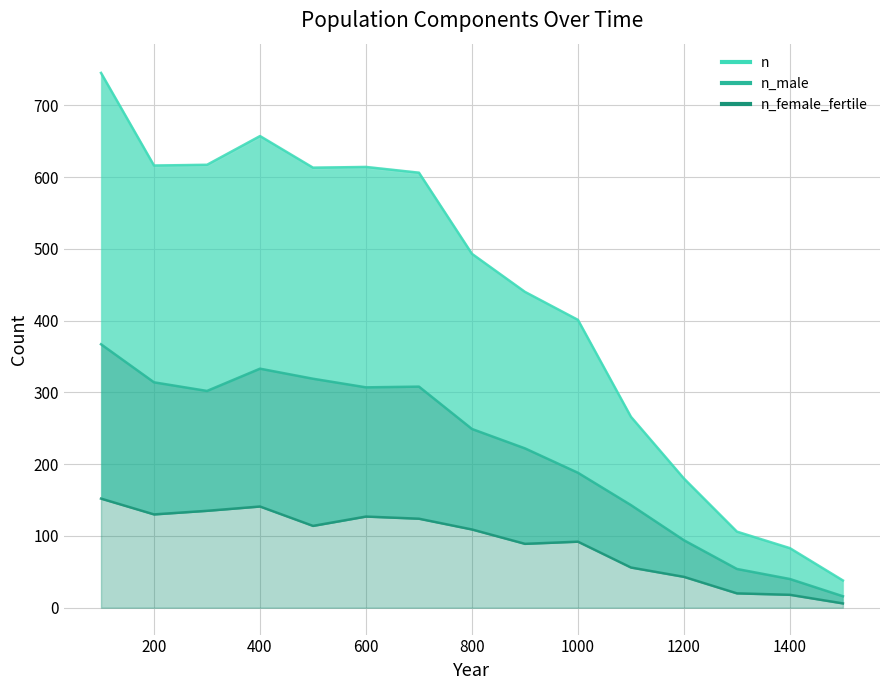

True or false: n (line) and n_female_fertile (line) intersect in this chart.

False